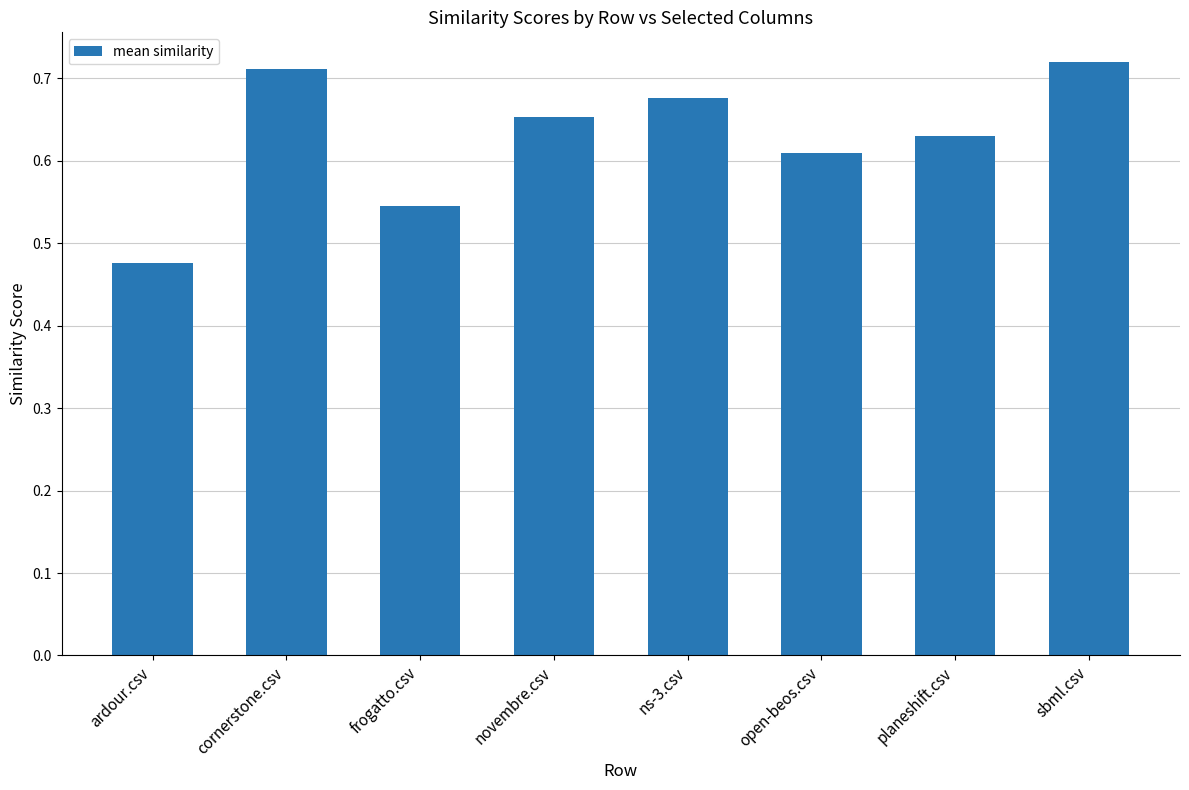

List the labels in order of value, smallest first.

ardour.csv, frogatto.csv, open-beos.csv, planeshift.csv, novembre.csv, ns-3.csv, cornerstone.csv, sbml.csv